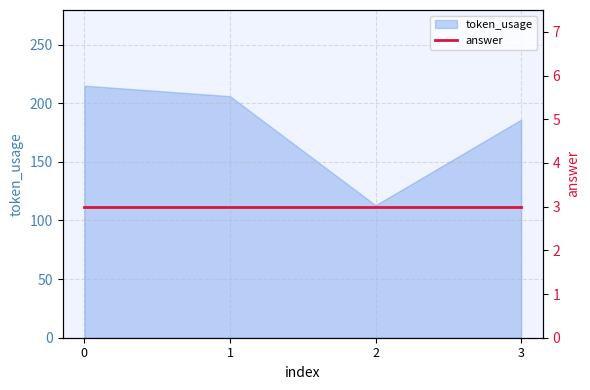

How many interior local valleys (lower than both neighbors) does the data have?

1